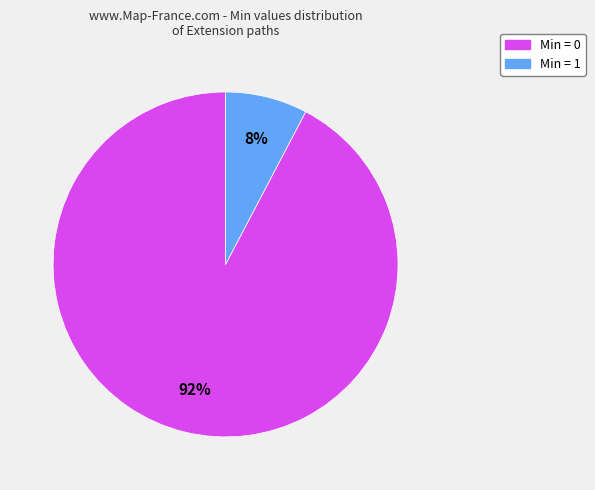

Does any single category account for the majority?

Yes